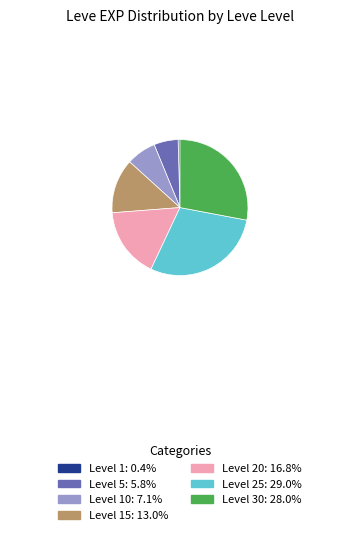

Is there any slice that represents more than half of the pie?

No